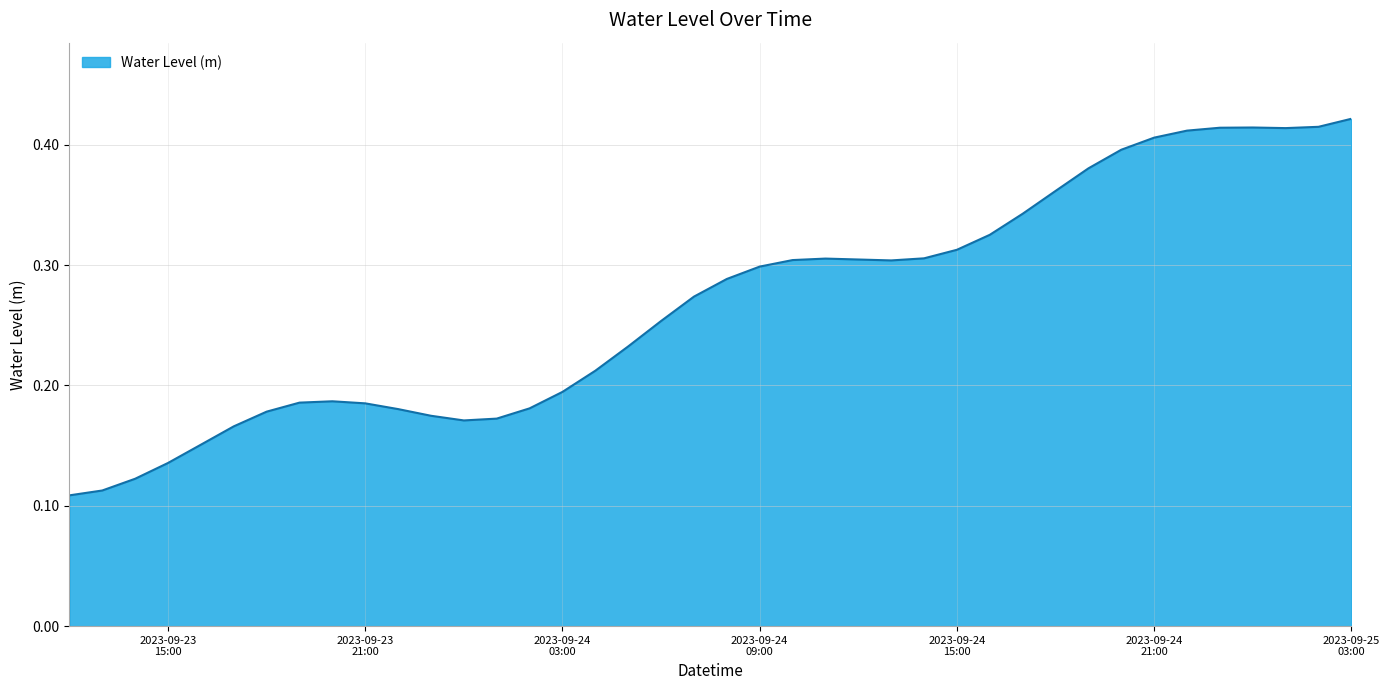

How many lines are shown in the chart?

1